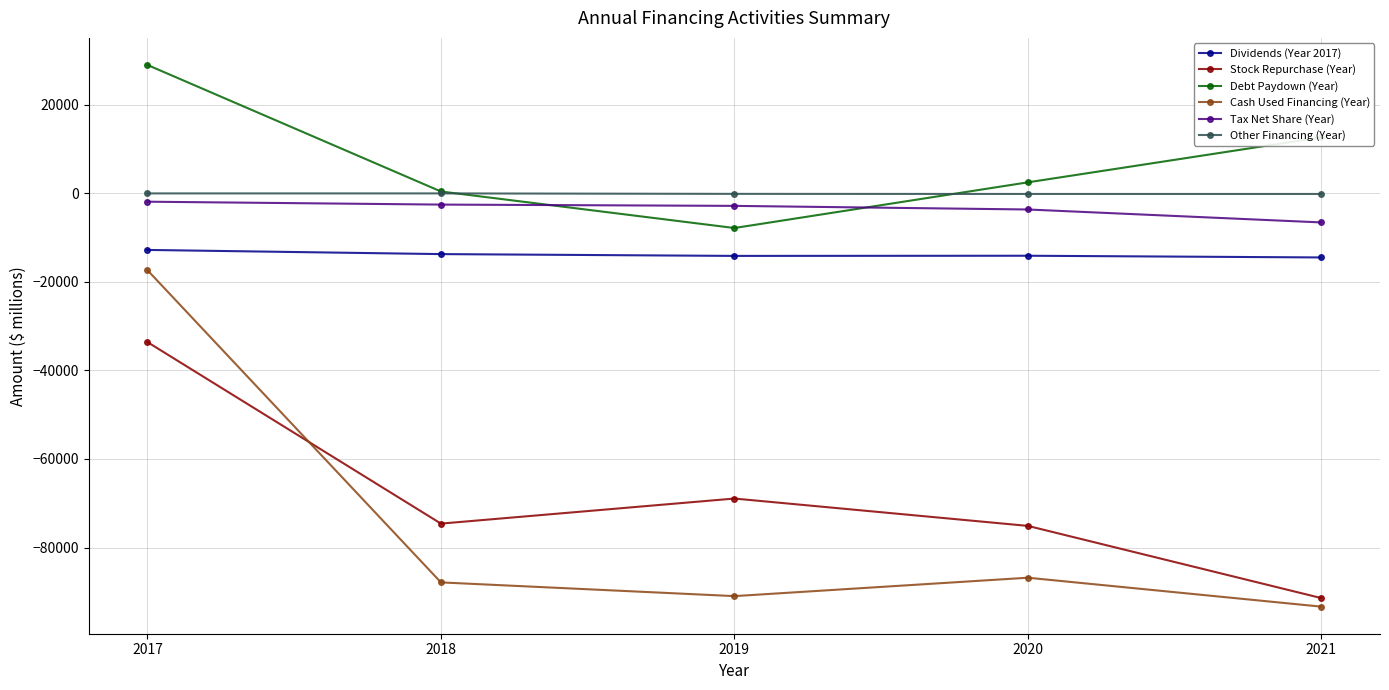

How many data points in Tax Net Share (Year) are less than -2817?

2